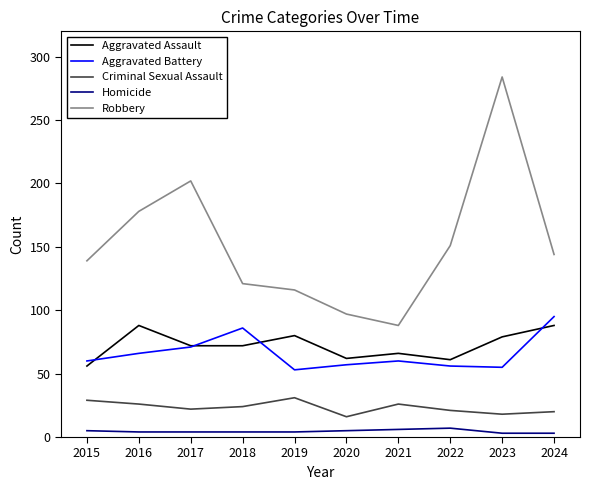

Between 2017 and 2022, which series saw the biggest shift?

Robbery